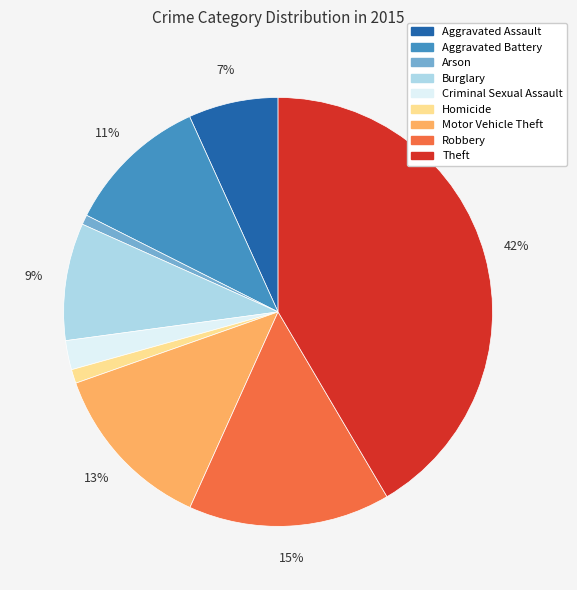

How many segments does this pie chart have?

9